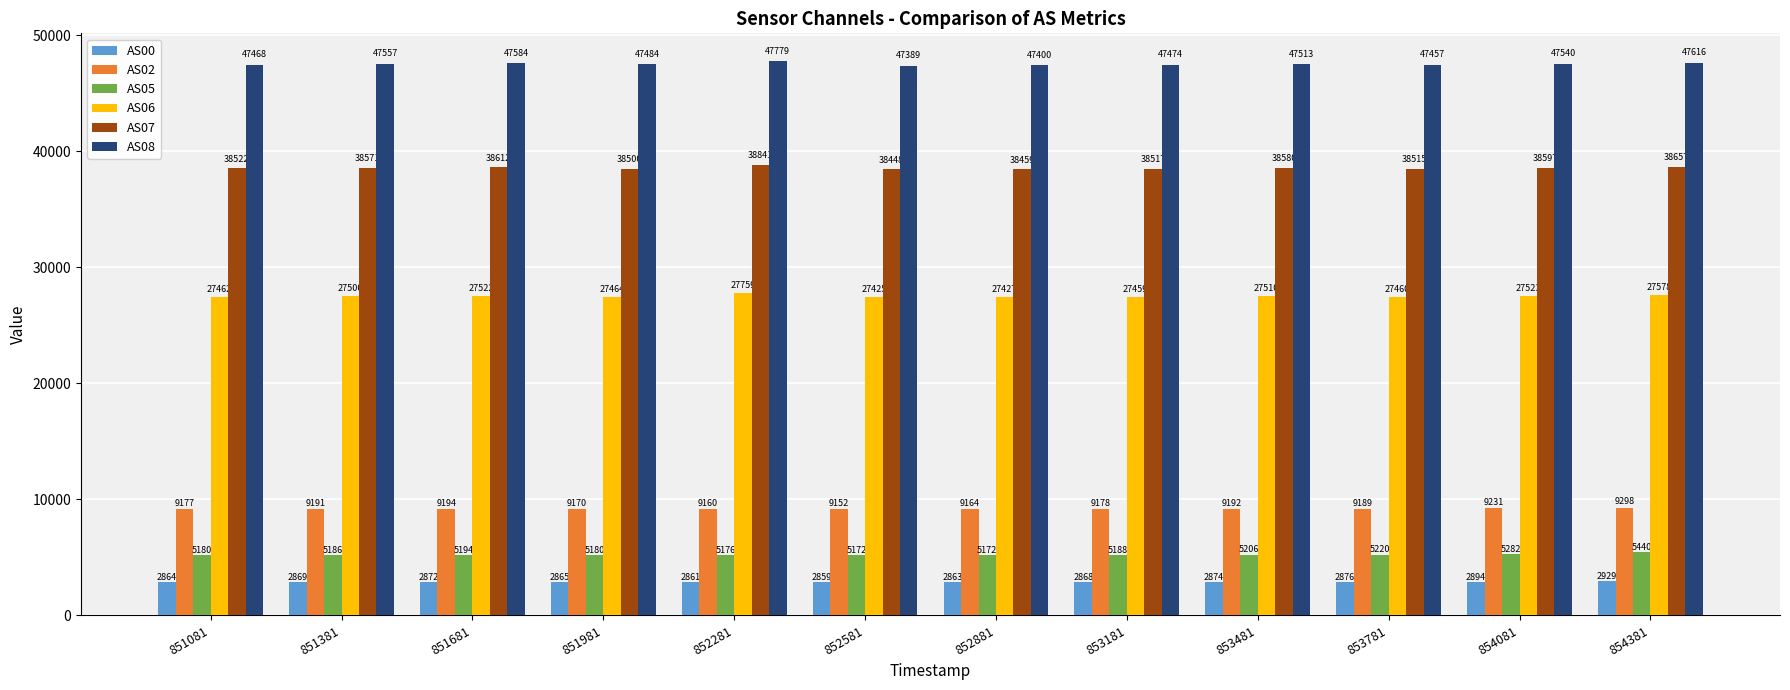

What is the value of the AS00 bar at the 3rd from the left?

2872